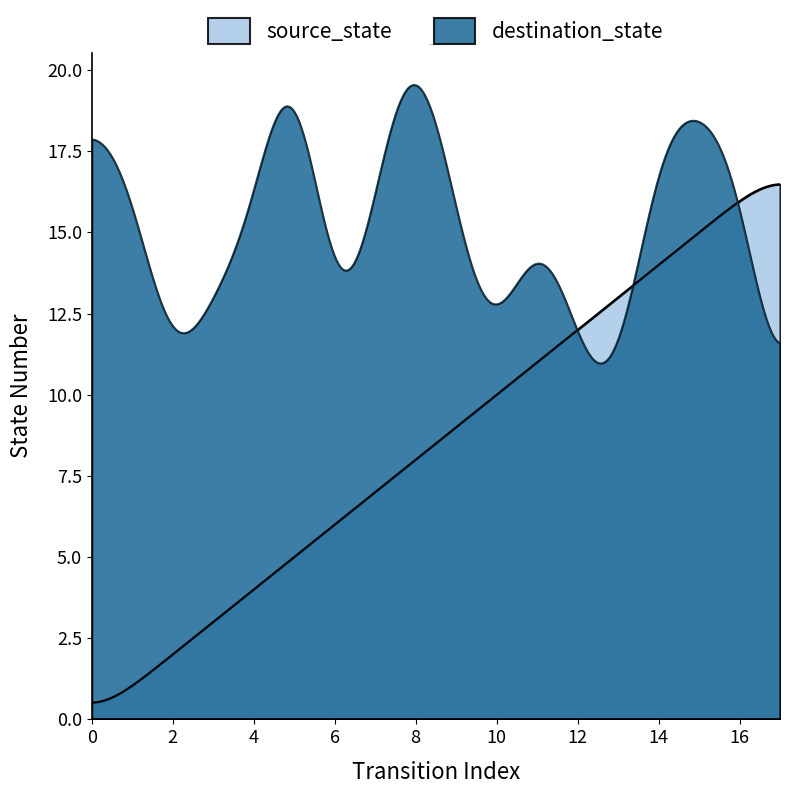

Between 8 and 14, which series saw the biggest shift?

source_state